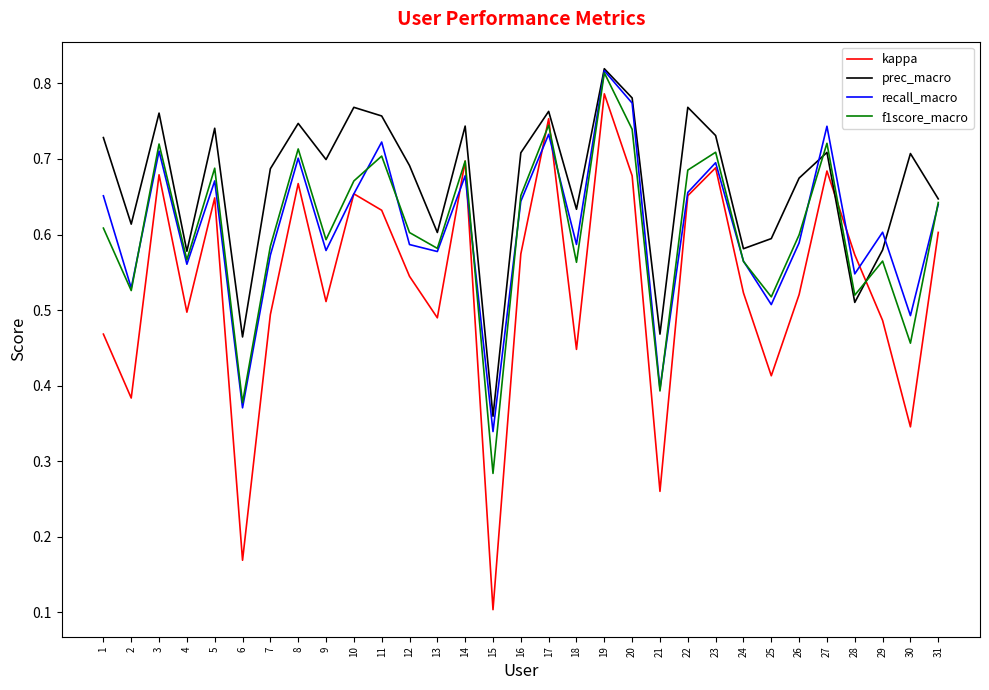

True or false: recall_macro and kappa intersect in this chart.

True